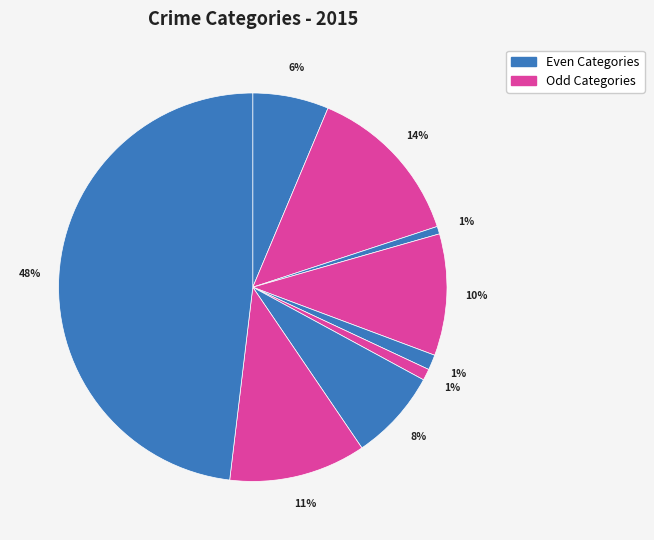

How many segments does this pie chart have?

9